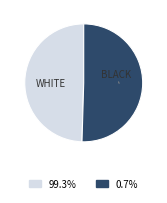

Does any single category account for the majority?

Yes